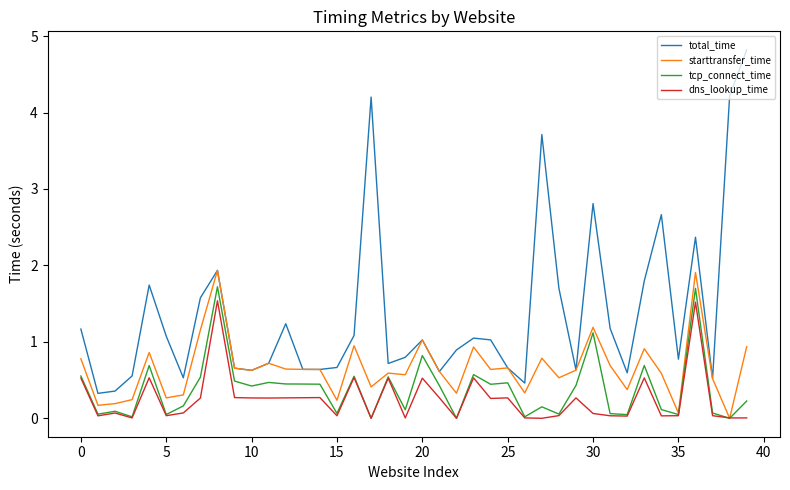

What is the minimum value for total_time?

0.3